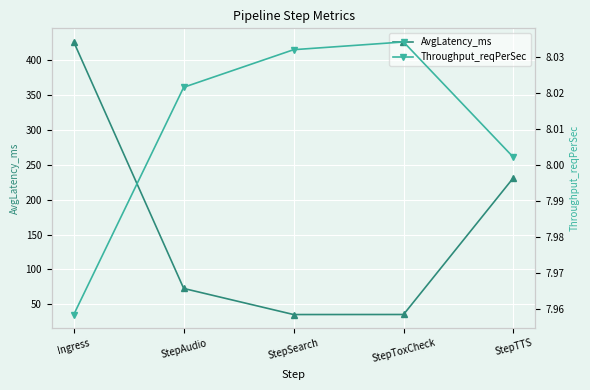

Rank the series at StepTTS from highest to lowest value.

AvgLatency_ms, Throughput_reqPerSec